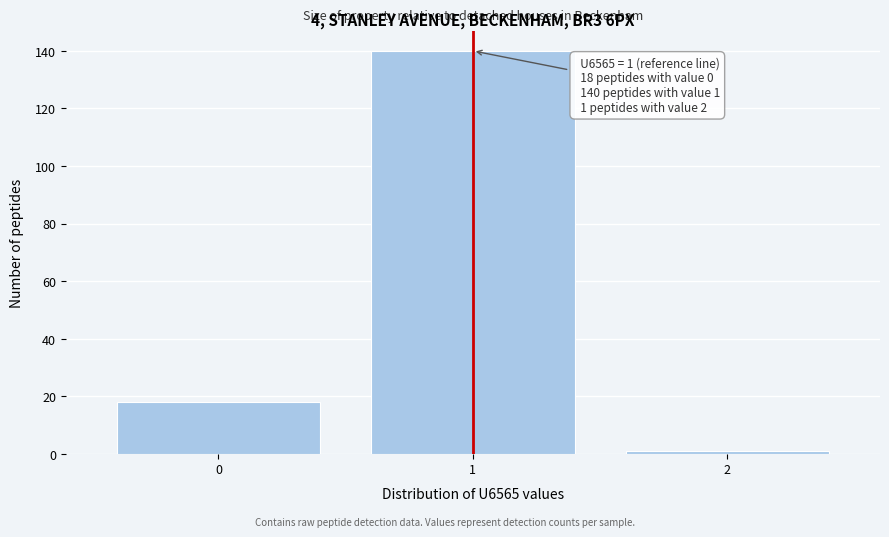

Reading left to right, transcribe all the data shown in this chart.

0=18	1=140	2=1